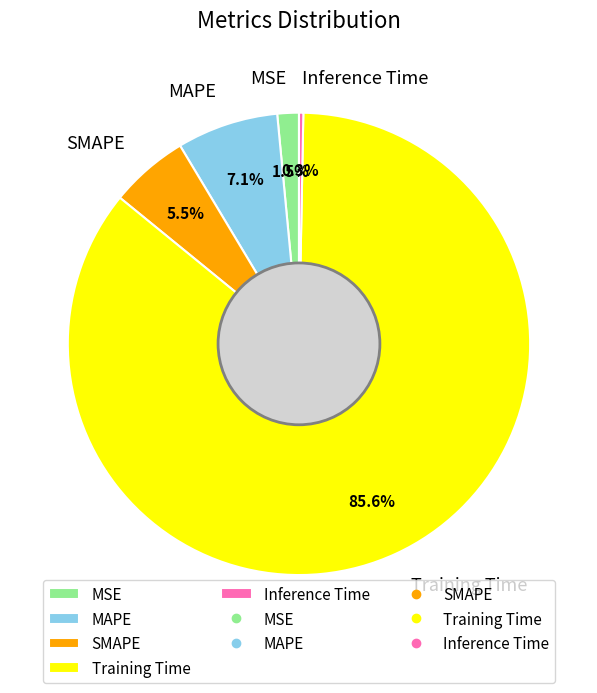

Which slice represents more than half of the pie?

Training Time